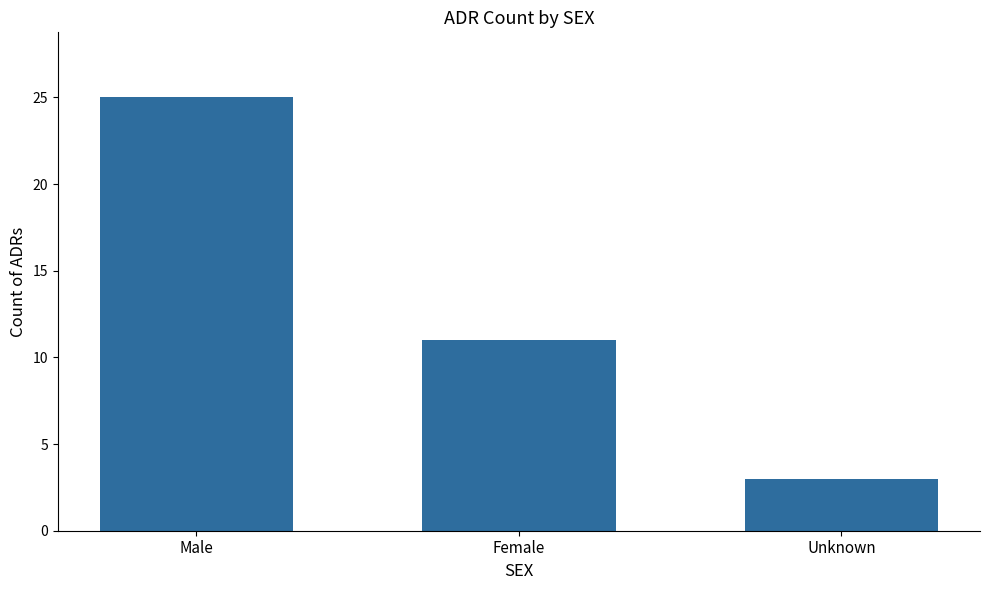

Read the value at Unknown.

3